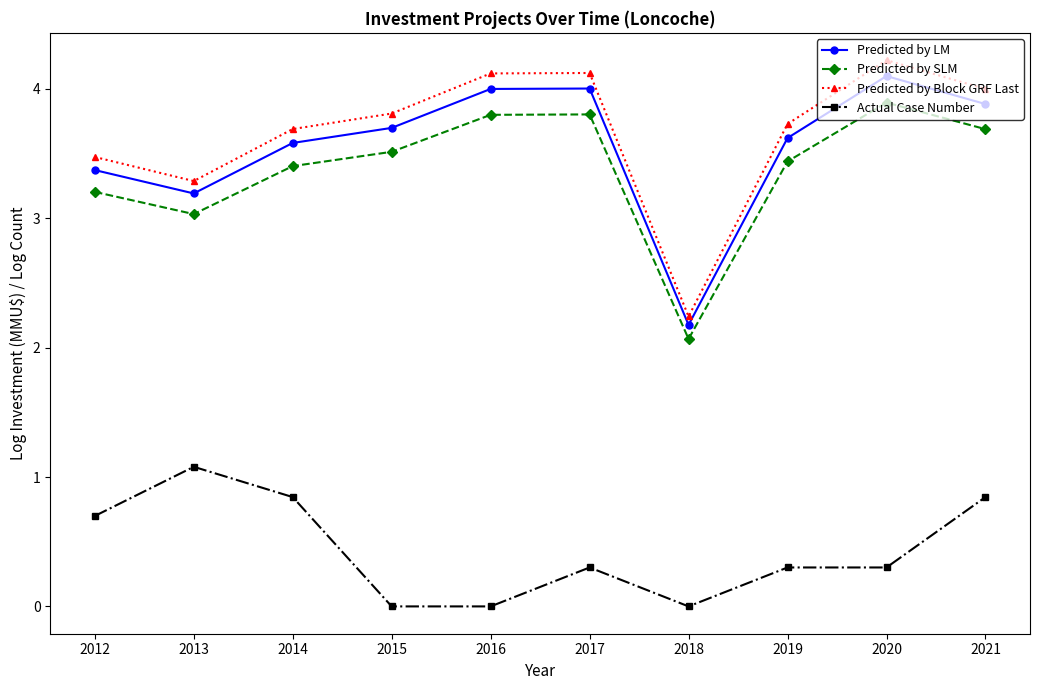

What is the value of the Predicted by LM point at the 9th from the left?

4.1